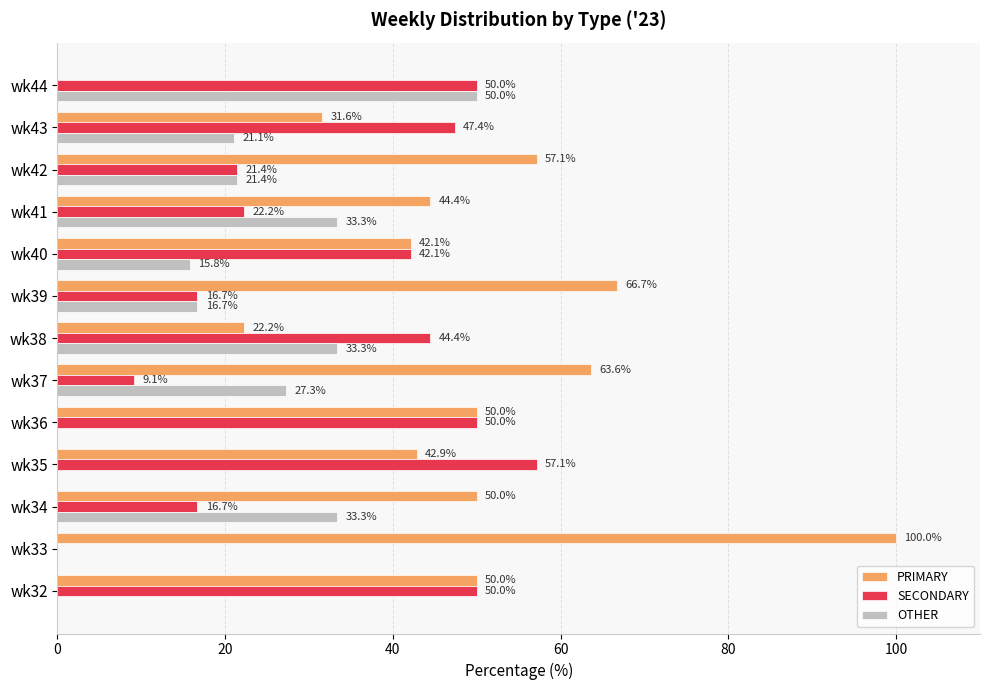

How many categories are shown in the chart?

13